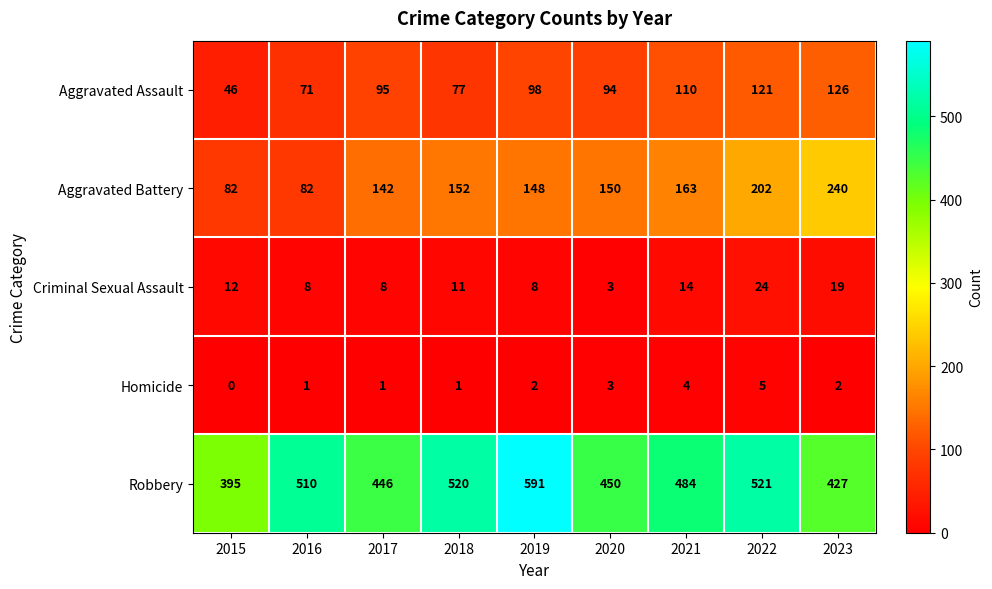

Is it true that Aggravated Assault equals 167 at 2017?

False